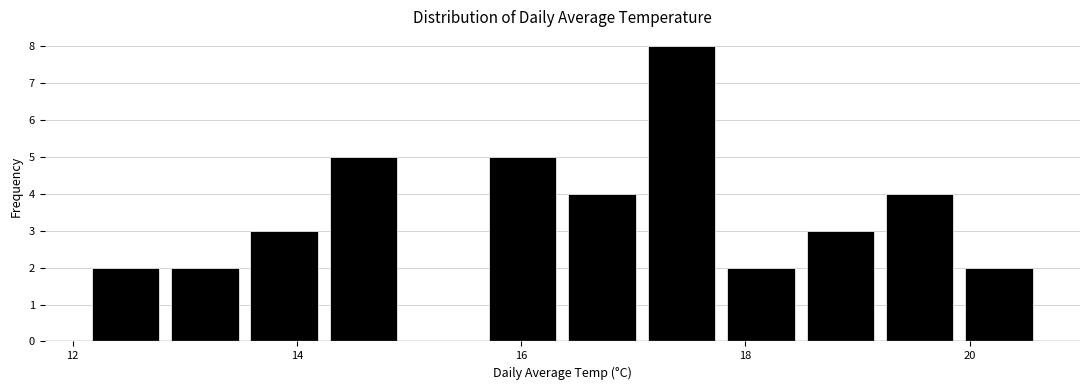

Around what value on the x-axis is the tallest bar? Give the approximate position of its centre, as read against the axis.

17.4